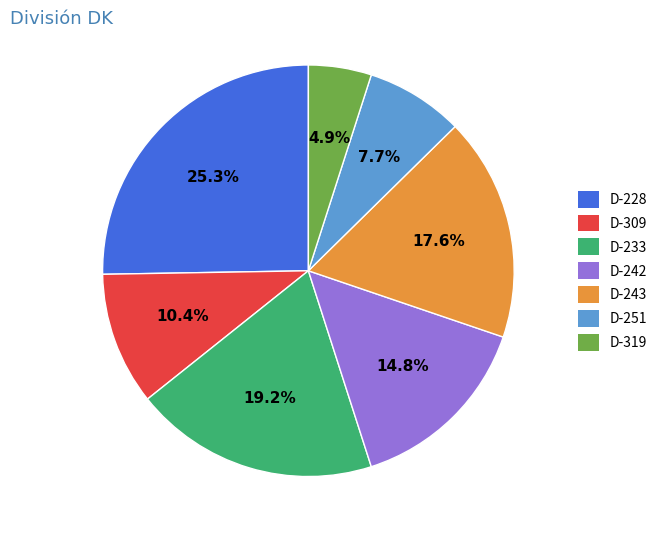

Rank the categories by value from lowest to highest.

D-319, D-251, D-309, D-242, D-243, D-233, D-228